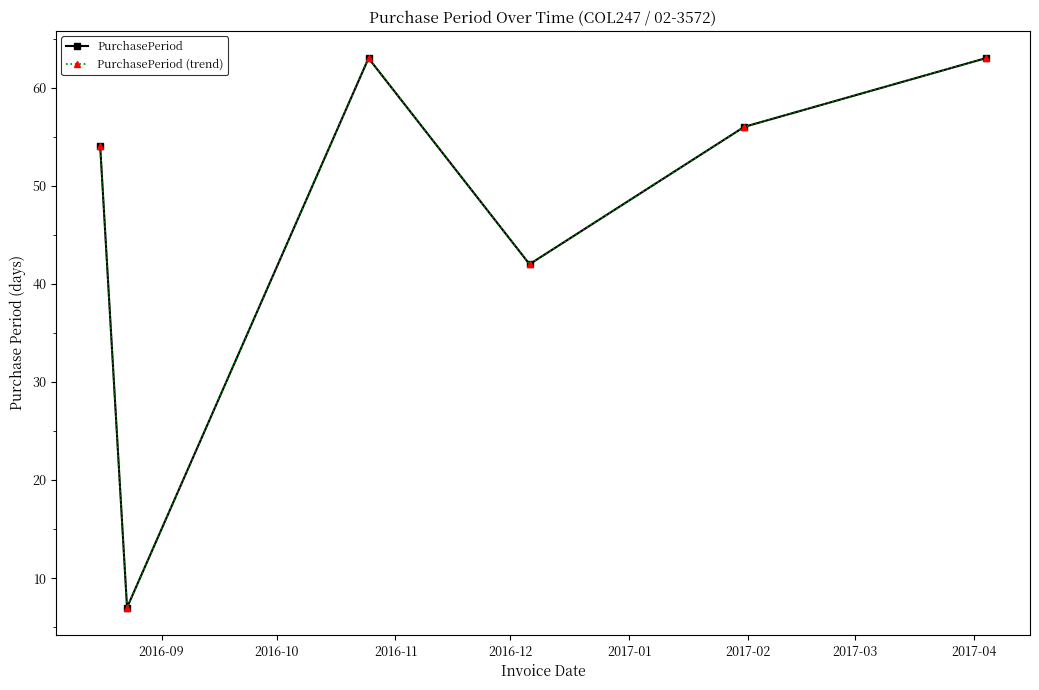

Which category has the highest value in the PurchasePeriod series?

2016-11